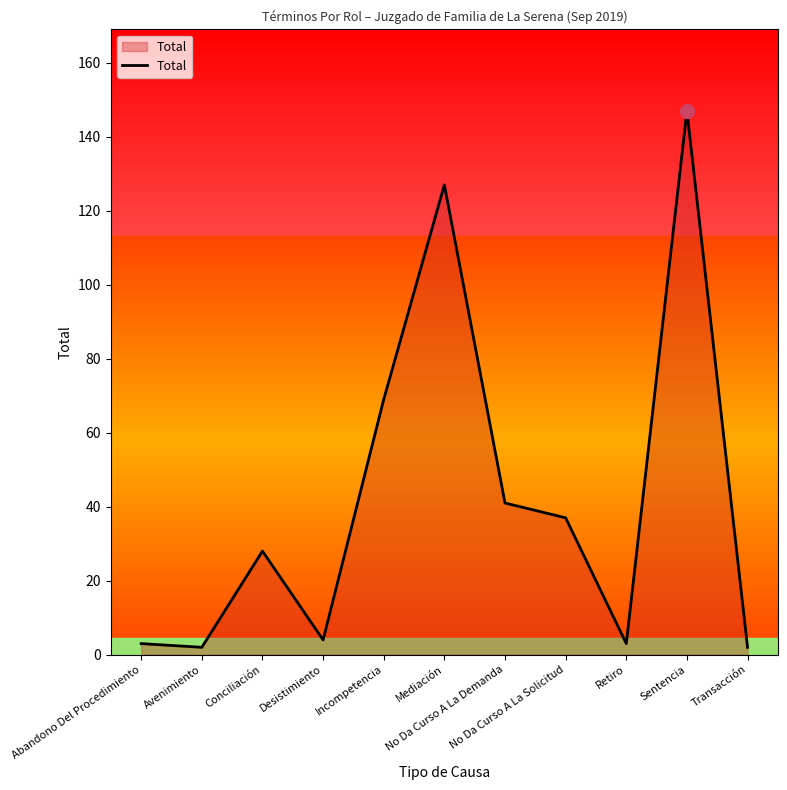

How many lines are shown in the chart?

1